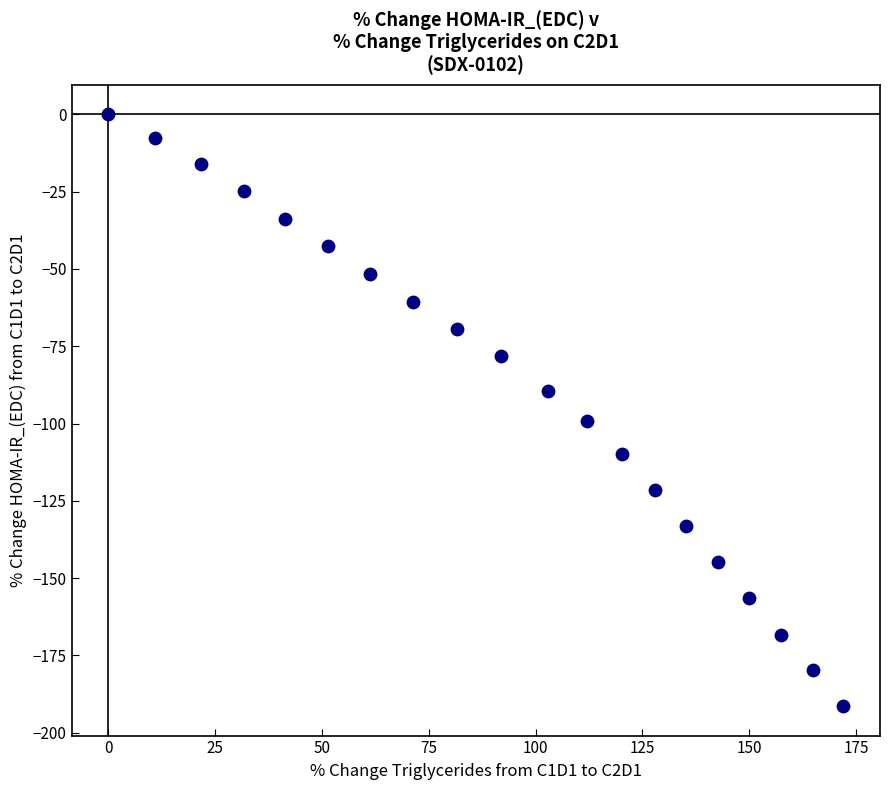

What is the range of Y values (max minus min)?

191.4